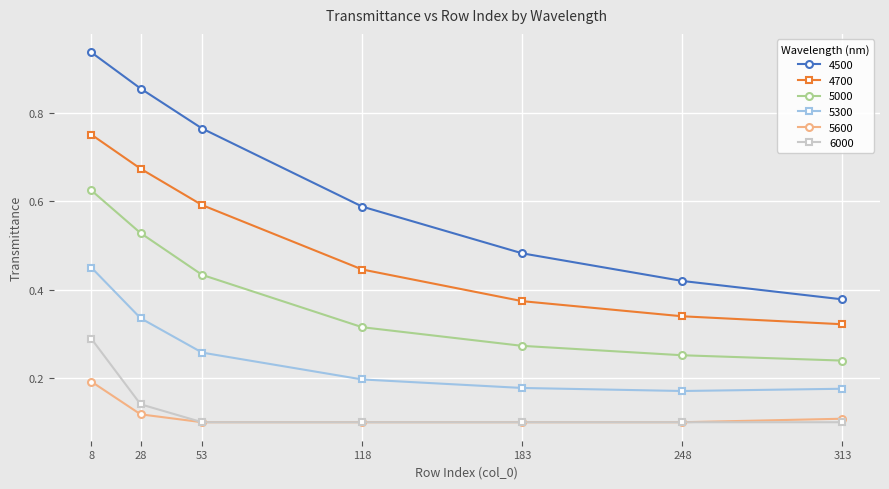

Count the 5600 values in the range 0 to 1.

7